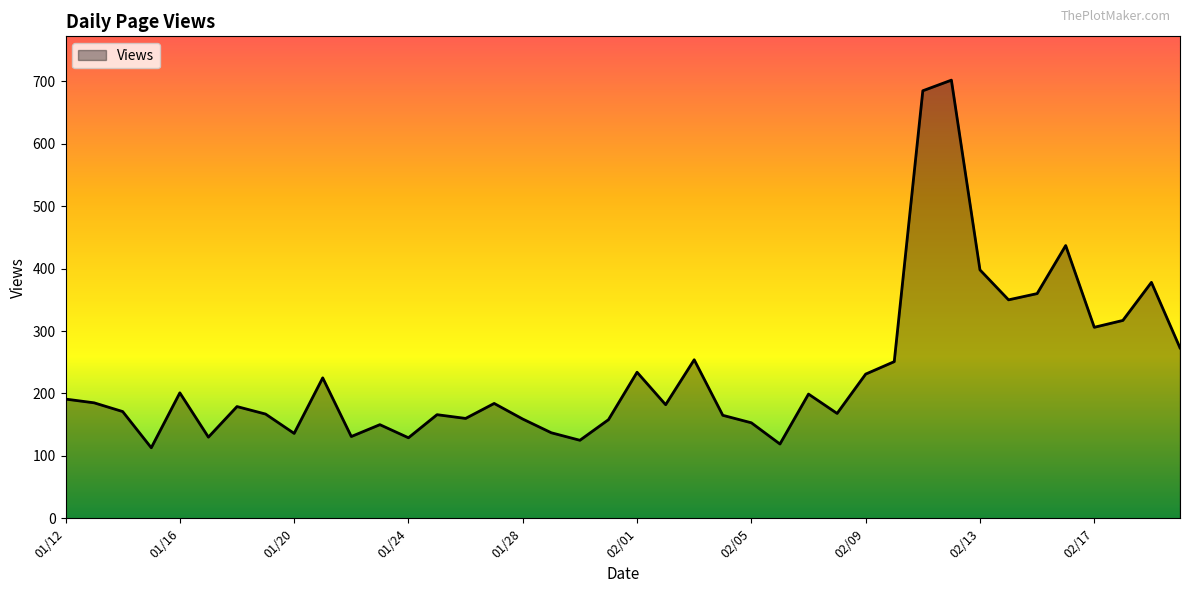

What is the sum of all values?

9359